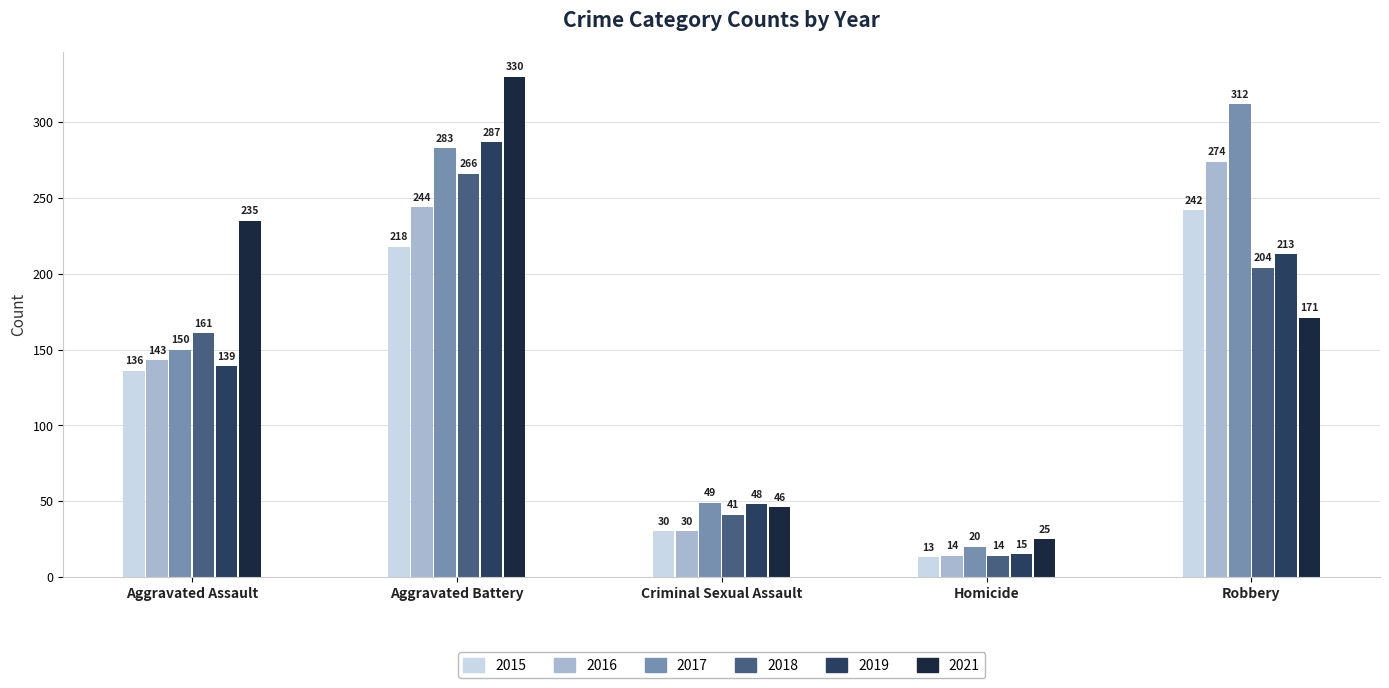

The 2017 series shows 82 at Criminal Sexual Assault. True or false?

False